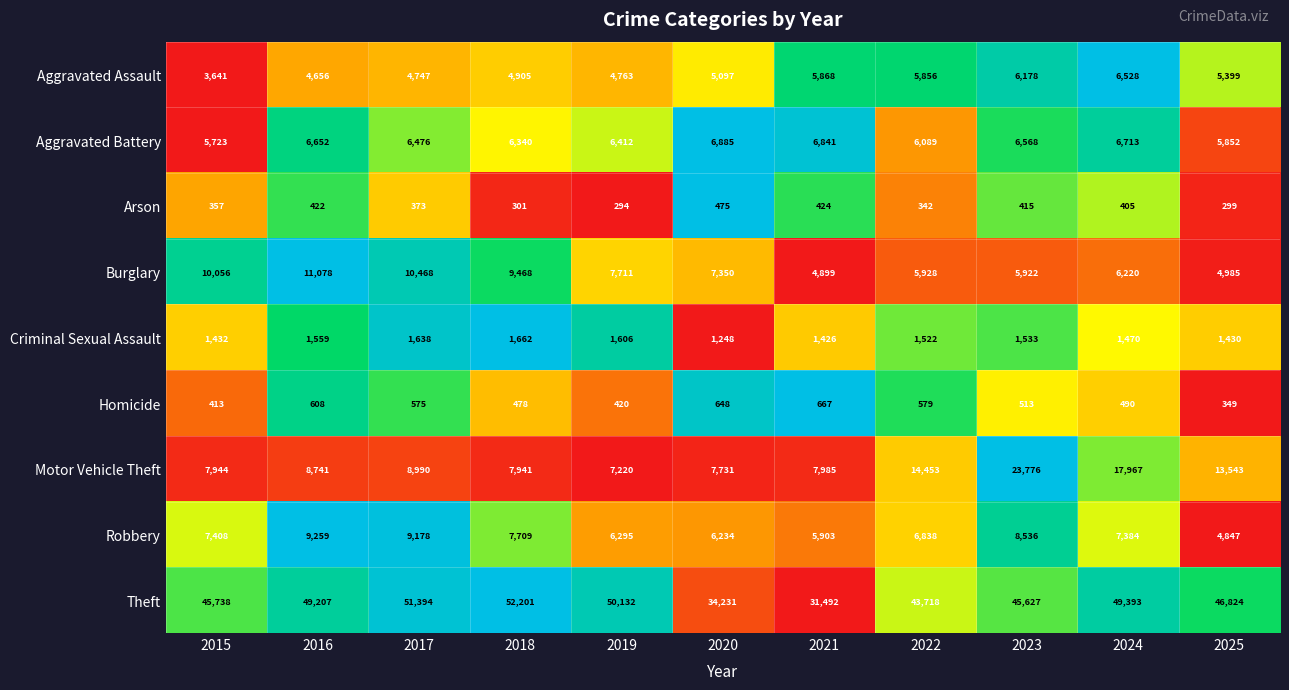

Between 2020 and 2024, which series saw the biggest shift?

Theft